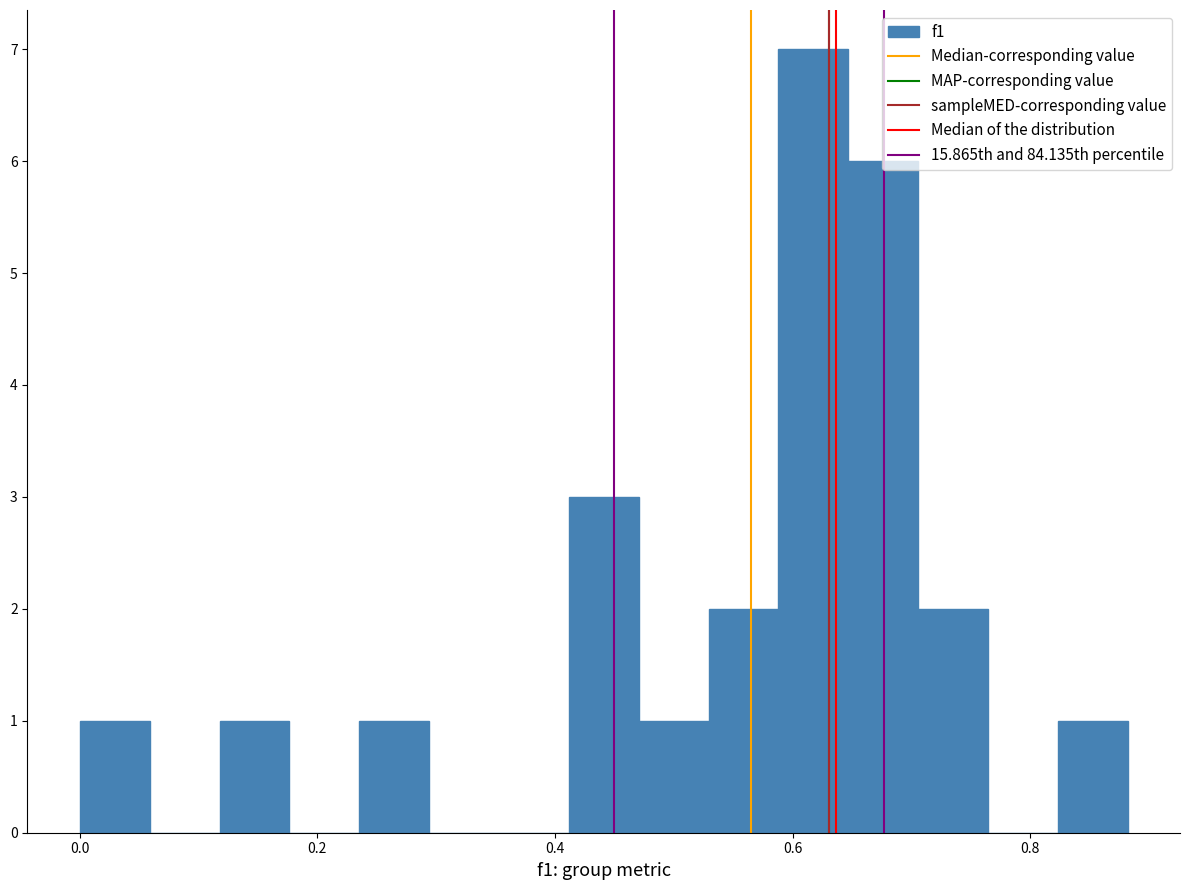

Around what value on the x-axis is the tallest bar? Give the approximate position of its centre, as read against the axis.

0.62